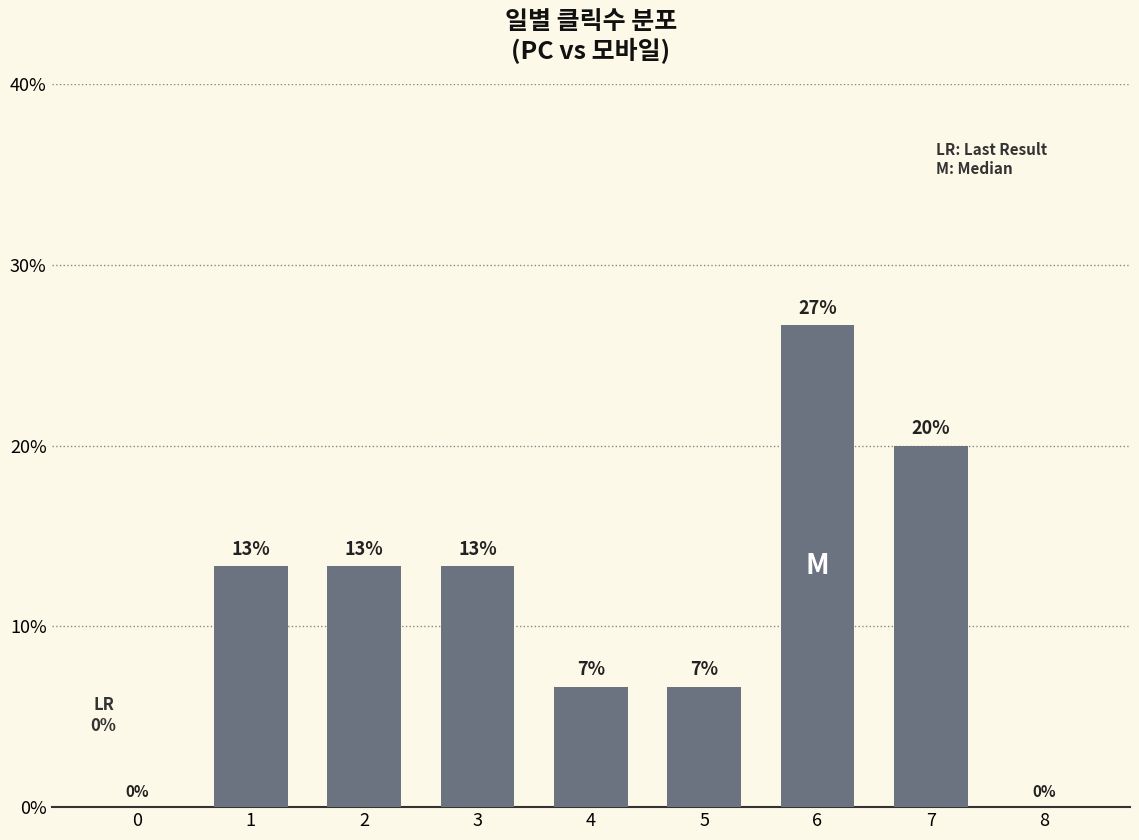

True or false: the data shows 13.3 at 2.

True